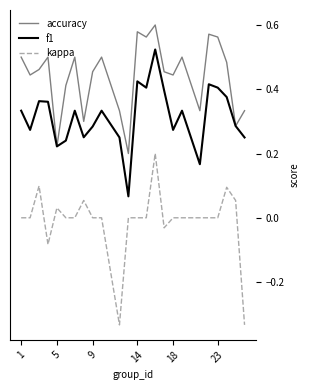

List the series in order of their overall mean, lowest first.

kappa, f1, accuracy